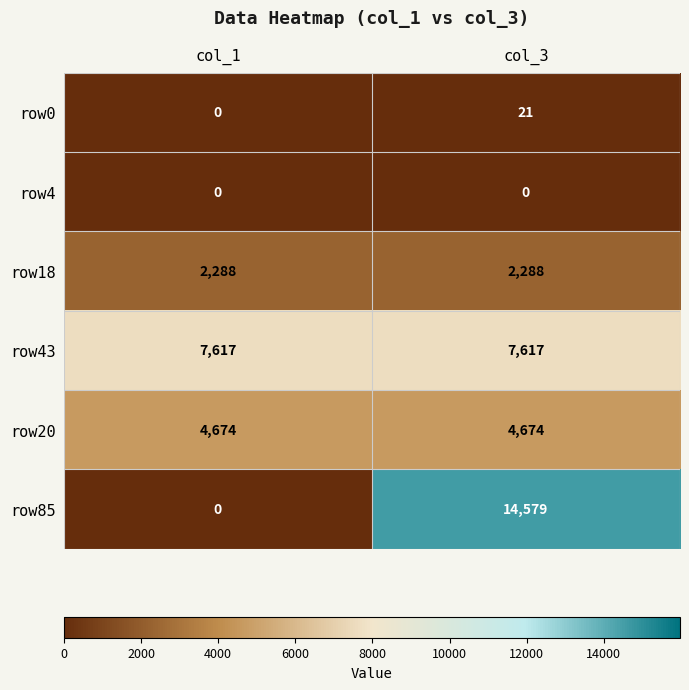

What is the sum of all row18 values?

4576